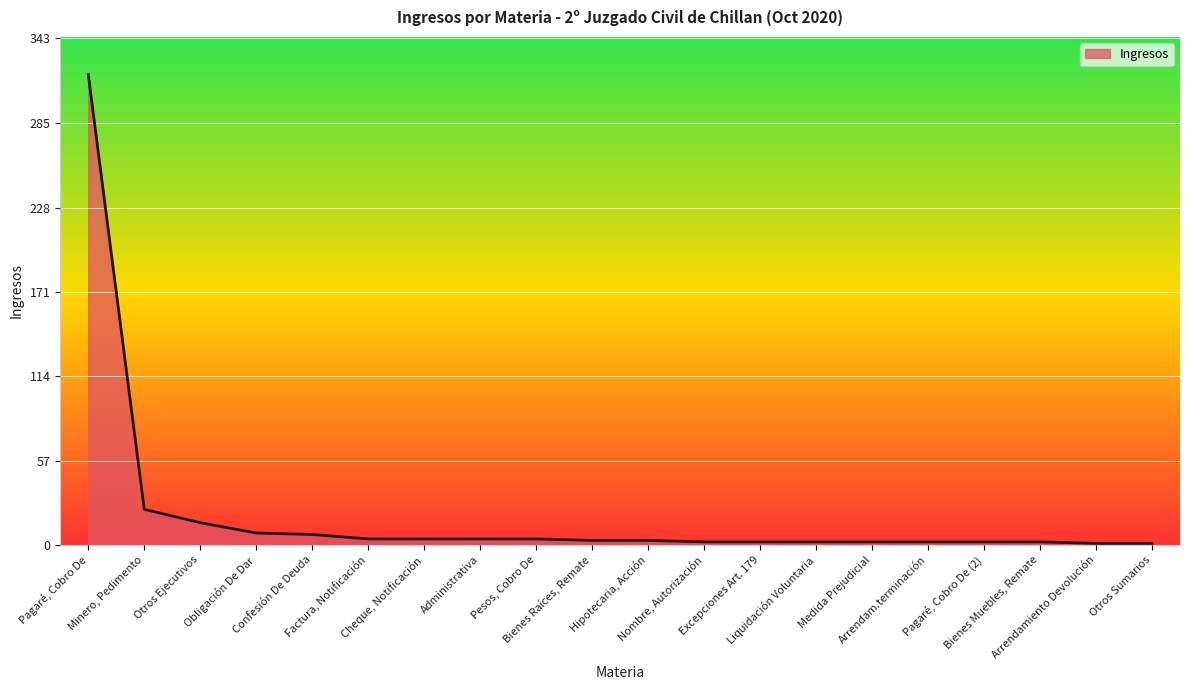

What is the change in value from Cheque, Notificación to Hipotecaria, Acción?

-1